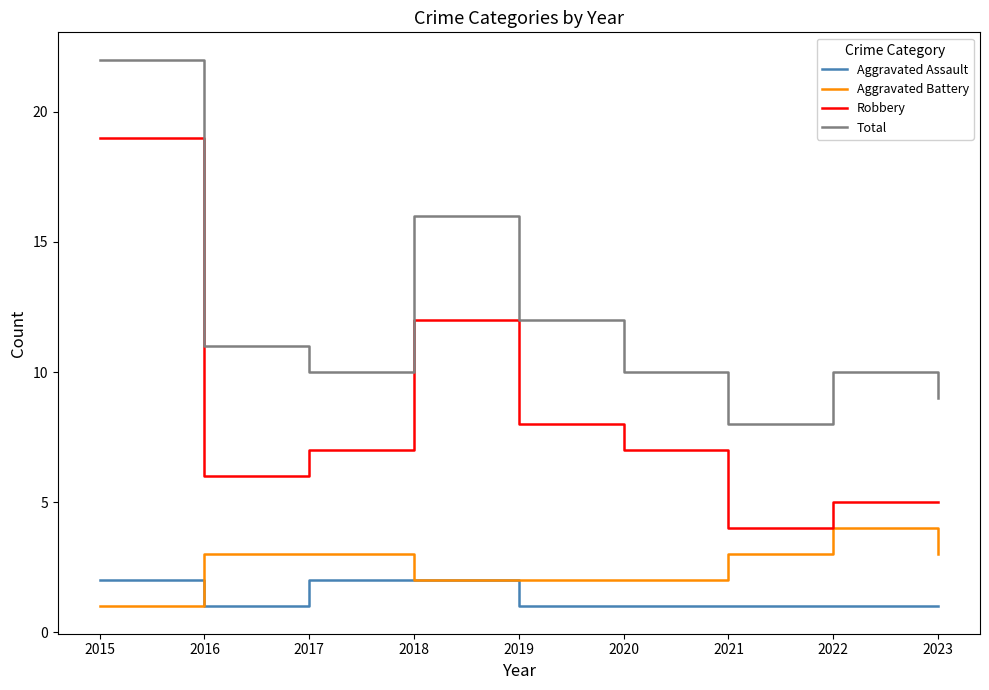

True or false: Robbery and Aggravated Battery cross at least once.

False